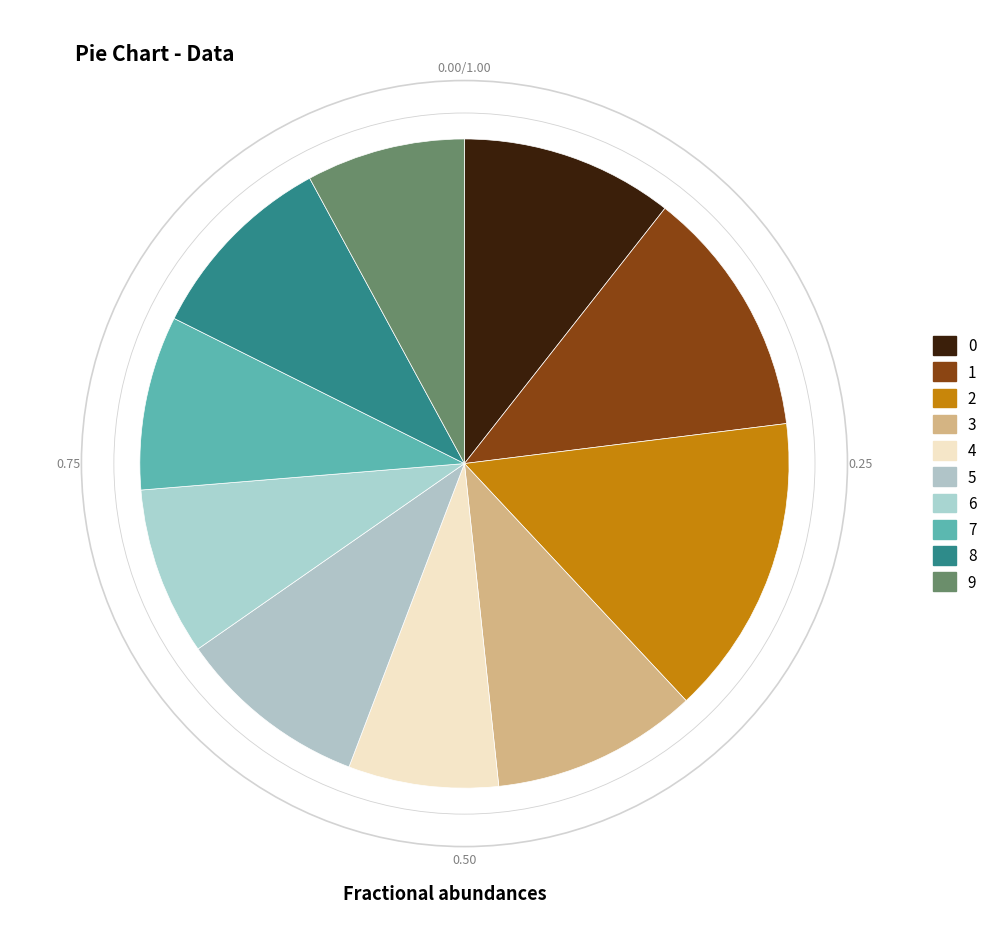

To the nearest percent, what is the difference between the largest and smallest slice percentages?

8%